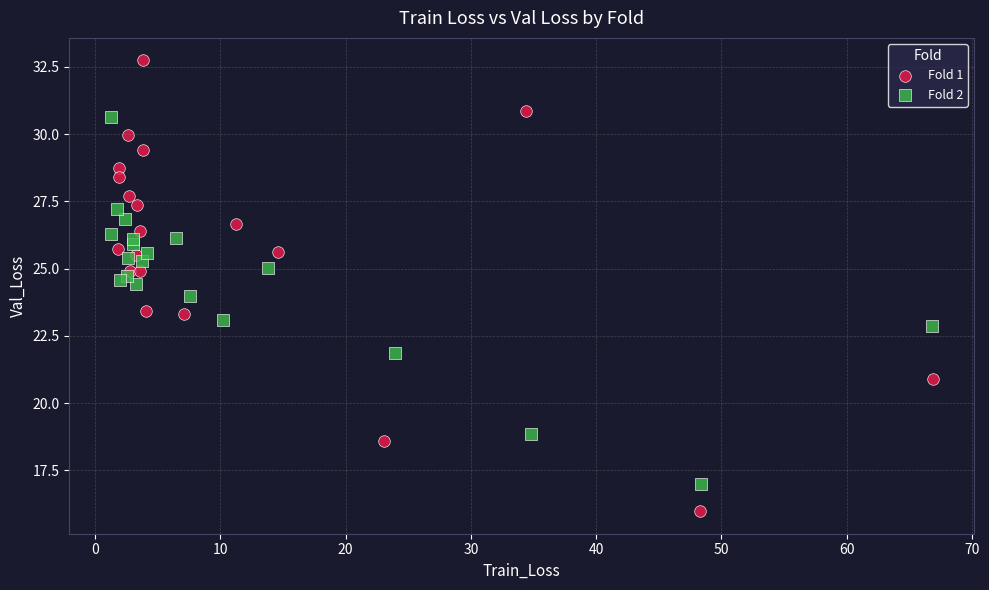

What are all the series names shown in the legend?

Fold 1, Fold 2